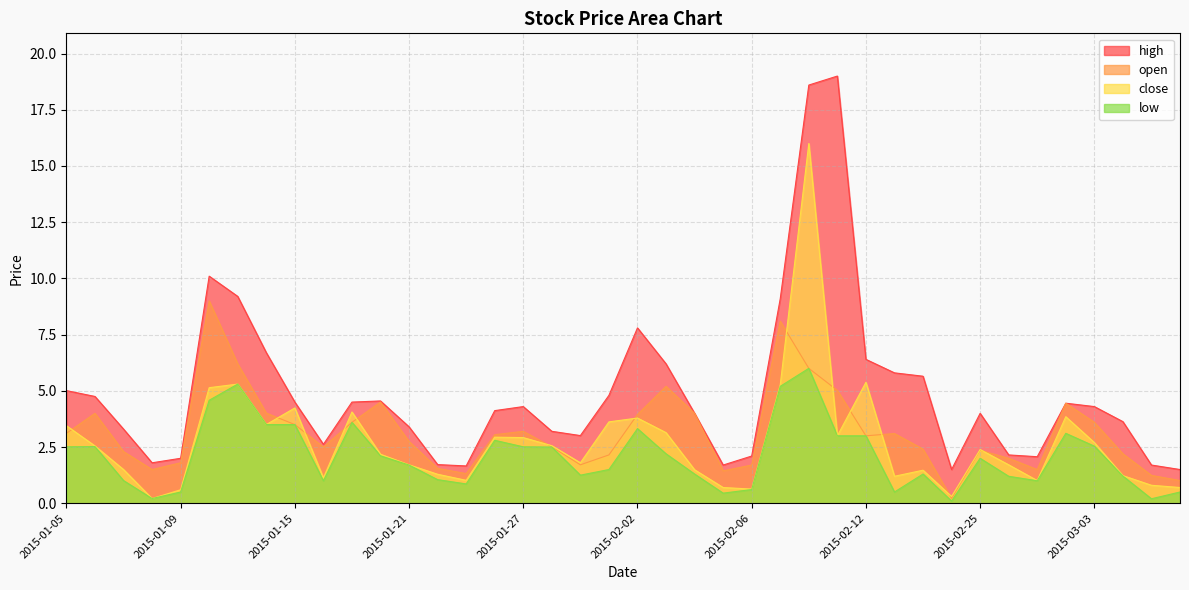

Reading left to right, extract all data points from this chart.

close: 2015-01-05=3.5	2015-01-06=2.5	2015-01-07=1.5	2015-01-08=0.2	2015-01-09=0.6	2015-01-12=5.1	2015-01-13=5.3	2015-01-14=3.5	2015-01-15=4.2	2015-01-16=1.1	2015-01-19=4.1	2015-01-20=2.2	2015-01-21=1.7	2015-01-22=1.3	2015-01-23=1.0	2015-01-26=2.9	2015-01-27=2.9	2015-01-28=2.6	2015-01-29=1.8	2015-01-30=3.6	2015-02-02=3.8	2015-02-03=3.1	2015-02-04=1.5	2015-02-05=0.7	2015-02-06=0.6	2015-02-09=5.3	2015-02-10=16.0	2015-02-11=3.0	2015-02-12=5.4	2015-02-13=1.2	2015-02-16=1.5	2015-02-17=0.3	2015-02-25=2.4	2015-02-26=1.7	2015-02-27=1.0	2015-03-02=3.9	2015-03-03=2.7	2015-03-04=1.2	2015-03-05=0.8	2015-03-06=0.7
high: 2015-01-05=5.0	2015-01-06=4.8	2015-01-07=3.3	2015-01-08=1.8	2015-01-09=2.0	2015-01-12=10.1	2015-01-13=9.2	2015-01-14=6.7	2015-01-15=4.5	2015-01-16=2.6	2015-01-19=4.5	2015-01-20=4.5	2015-01-21=3.4	2015-01-22=1.7	2015-01-23=1.7	2015-01-26=4.1	2015-01-27=4.3	2015-01-28=3.2	2015-01-29=3.0	2015-01-30=4.8	2015-02-02=7.8	2015-02-03=6.2	2015-02-04=4.0	2015-02-05=1.7	2015-02-06=2.1	2015-02-09=9.1	2015-02-10=18.6	2015-02-11=19.0	2015-02-12=6.4	2015-02-13=5.8	2015-02-16=5.7	2015-02-17=1.5	2015-02-25=4.0	2015-02-26=2.1	2015-02-27=2.1	2015-03-02=4.5	2015-03-03=4.3	2015-03-04=3.6	2015-03-05=1.7	2015-03-06=1.5
open: 2015-01-05=3.1	2015-01-06=4.0	2015-01-07=2.3	2015-01-08=1.5	2015-01-09=1.8	2015-01-12=9.0	2015-01-13=6.2	2015-01-14=4.0	2015-01-15=3.5	2015-01-16=2.5	2015-01-19=3.6	2015-01-20=4.5	2015-01-21=2.8	2015-01-22=1.6	2015-01-23=1.3	2015-01-26=3.0	2015-01-27=3.2	2015-01-28=2.5	2015-01-29=1.7	2015-01-30=2.1	2015-02-02=4.0	2015-02-03=5.2	2015-02-04=4.0	2015-02-05=1.4	2015-02-06=1.7	2015-02-09=8.1	2015-02-10=6.0	2015-02-11=5.0	2015-02-12=3.0	2015-02-13=3.1	2015-02-16=2.4	2015-02-17=0.2	2015-02-25=2.4	2015-02-26=2.0	2015-02-27=1.5	2015-03-02=4.5	2015-03-03=3.6	2015-03-04=2.2	2015-03-05=1.2	2015-03-06=1.0
low: 2015-01-05=2.5	2015-01-06=2.5	2015-01-07=1.0	2015-01-08=0.2	2015-01-09=0.5	2015-01-12=4.6	2015-01-13=5.3	2015-01-14=3.5	2015-01-15=3.5	2015-01-16=1.0	2015-01-19=3.6	2015-01-20=2.1	2015-01-21=1.7	2015-01-22=1.1	2015-01-23=0.9	2015-01-26=2.8	2015-01-27=2.5	2015-01-28=2.5	2015-01-29=1.2	2015-01-30=1.5	2015-02-02=3.3	2015-02-03=2.2	2015-02-04=1.3	2015-02-05=0.5	2015-02-06=0.6	2015-02-09=5.2	2015-02-10=6.0	2015-02-11=3.0	2015-02-12=3.0	2015-02-13=0.5	2015-02-16=1.3	2015-02-17=0.1	2015-02-25=2.0	2015-02-26=1.2	2015-02-27=1.0	2015-03-02=3.1	2015-03-03=2.5	2015-03-04=1.2	2015-03-05=0.2	2015-03-06=0.5